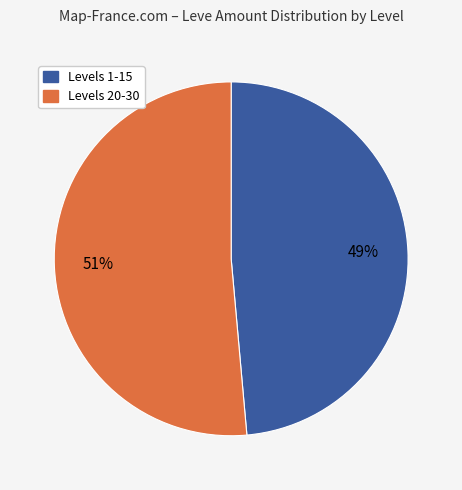

Does any single category account for the majority?

Yes